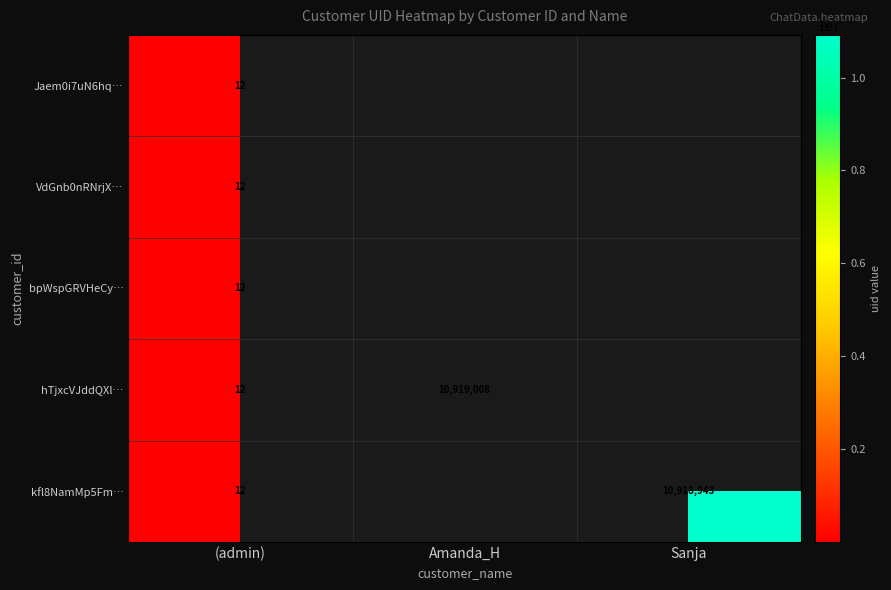

Is it true that kfl8NamMp5Fm… equals 12 at (admin)?

True